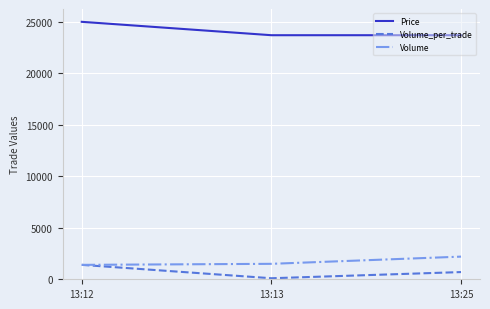

What are all the series names shown in the legend?

Price, Volume_per_trade, Volume